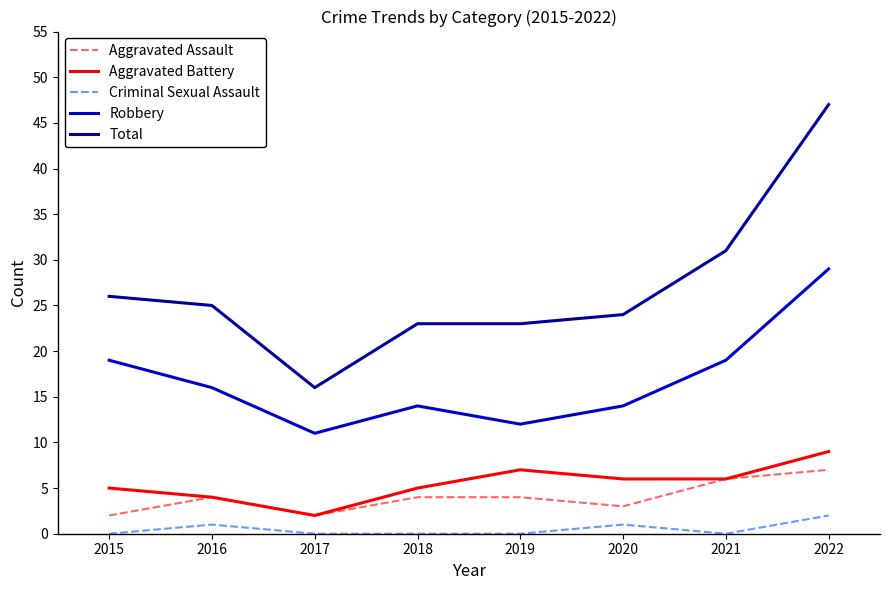

Count the Aggravated Battery values in the range 5 to 7.

5